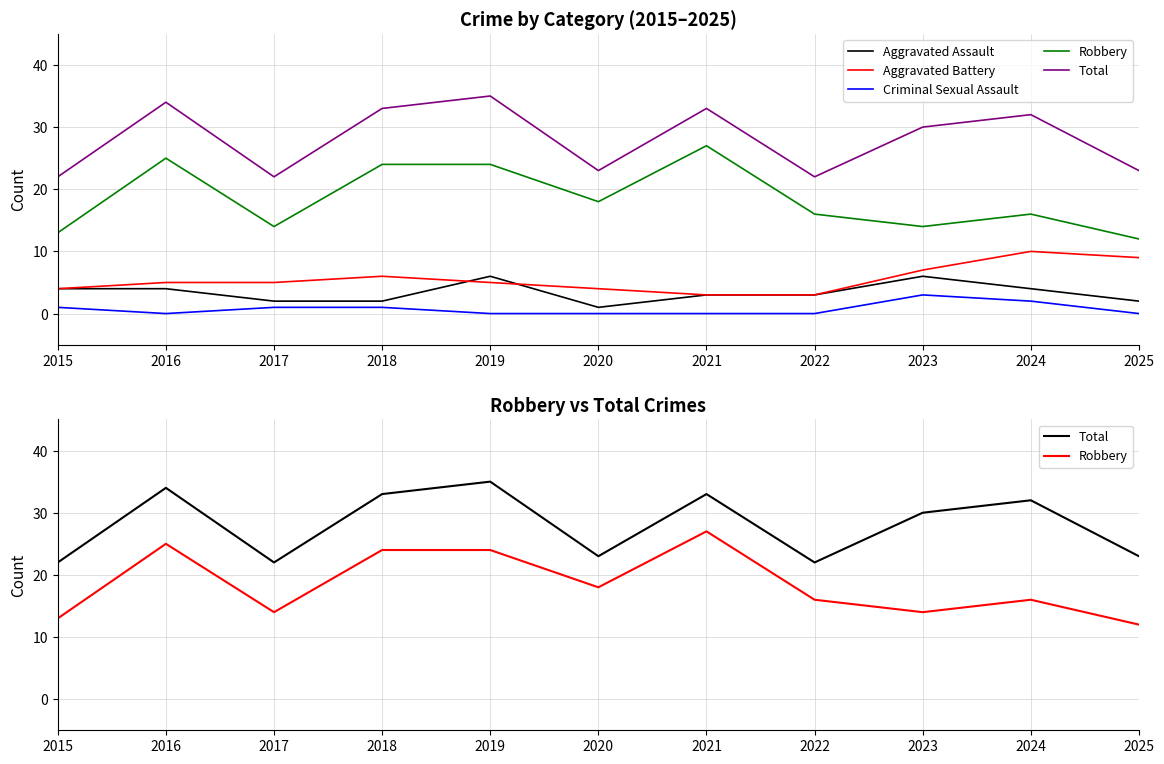

At which label does Robbery reach its peak?

2021